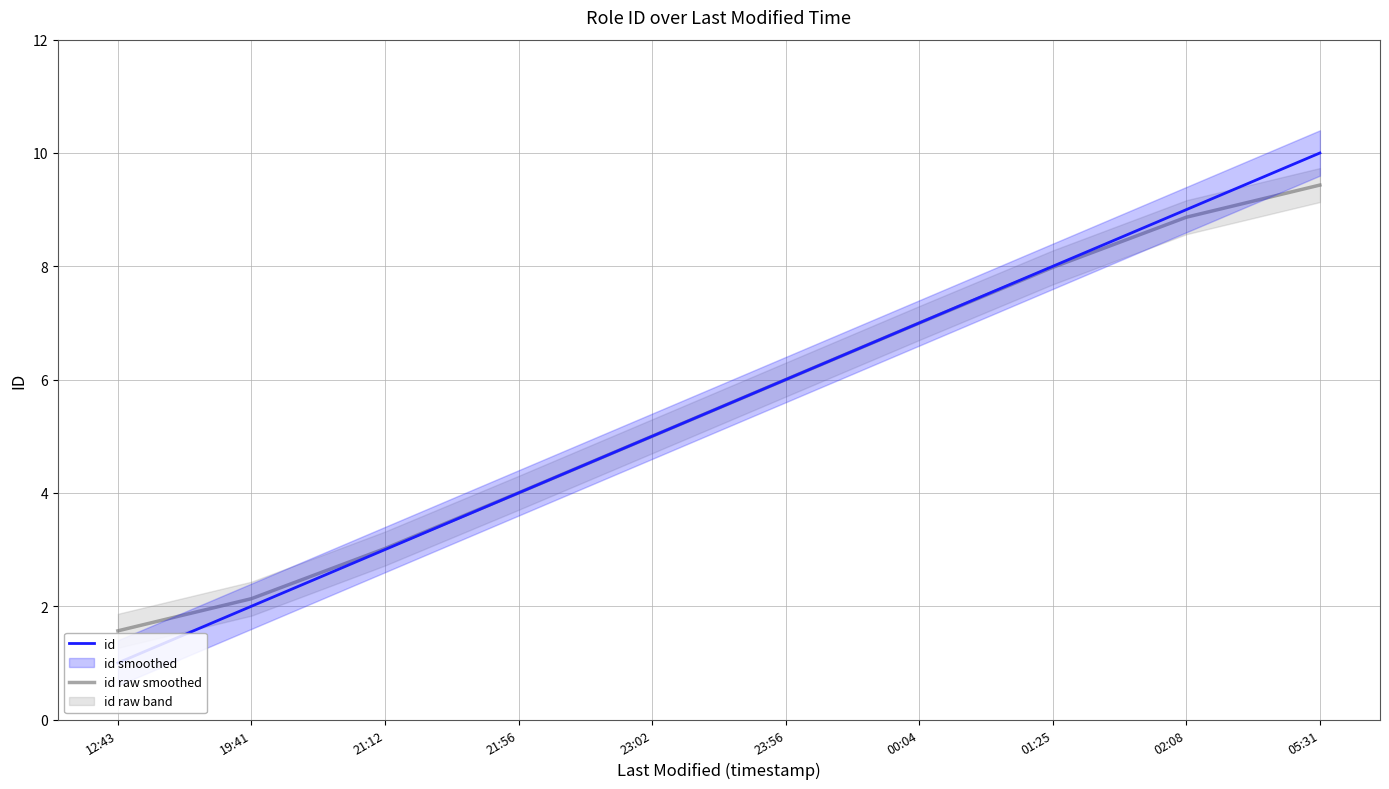

The id raw smoothed series shows 5.0 at 23:02. True or false?

True